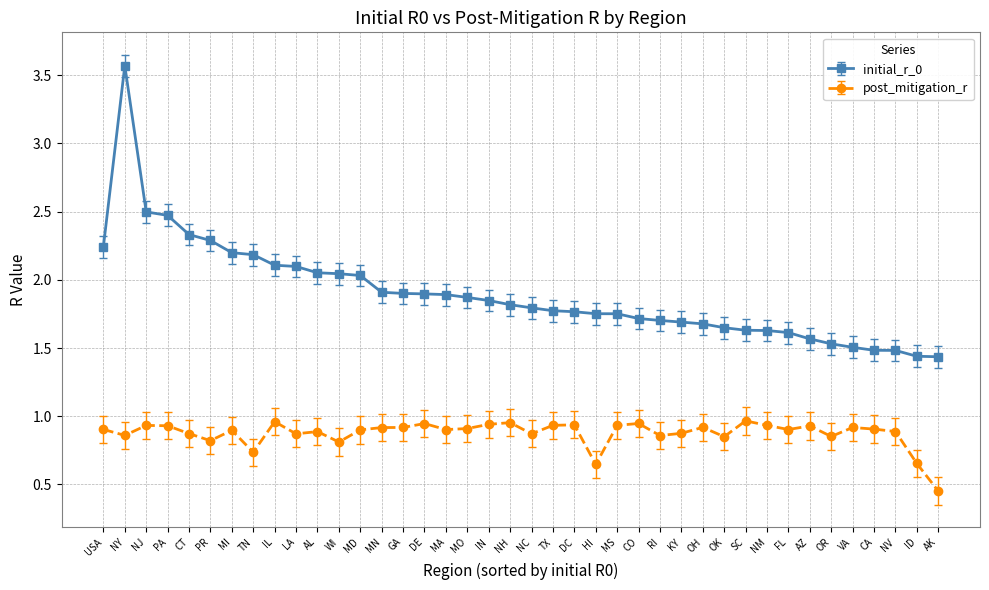

How many series are shown in this chart?

2